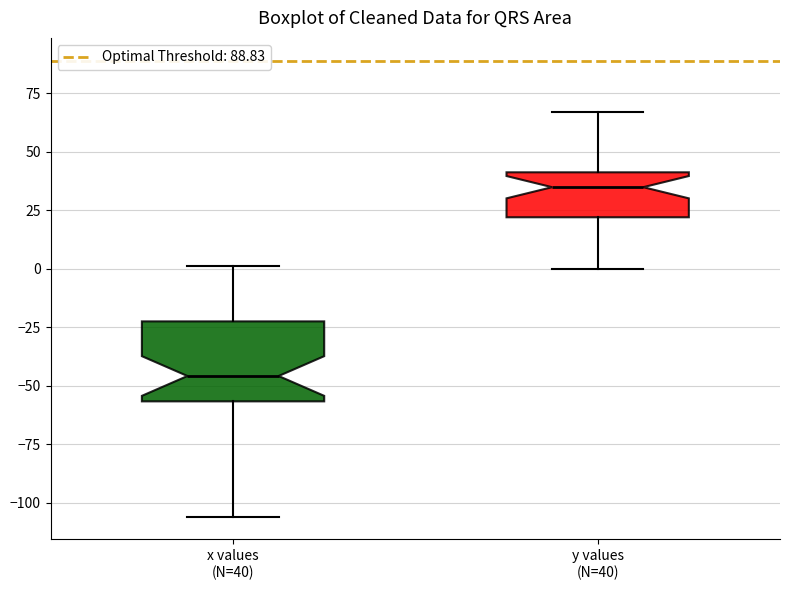

Reading left to right, read every box against the y-axis: the position of its median line, the range the box covers, and the ends of its whiskers. The values are not printed on the chart, so give them approximately, as read against the axis.

x values (N=40): median -45, box -55 to -25, whiskers -105 to 0
y values (N=40): median 35, box 20 to 40, whiskers 0 to 65